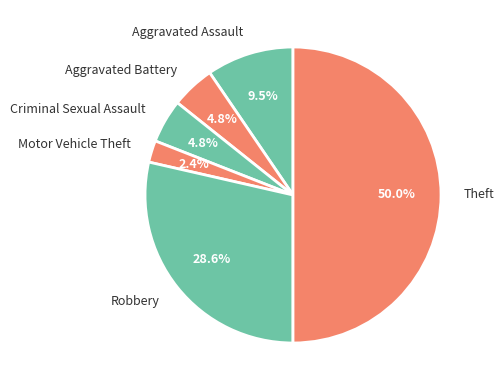

The Robbery slice represents 29% of the pie. True or false?

True